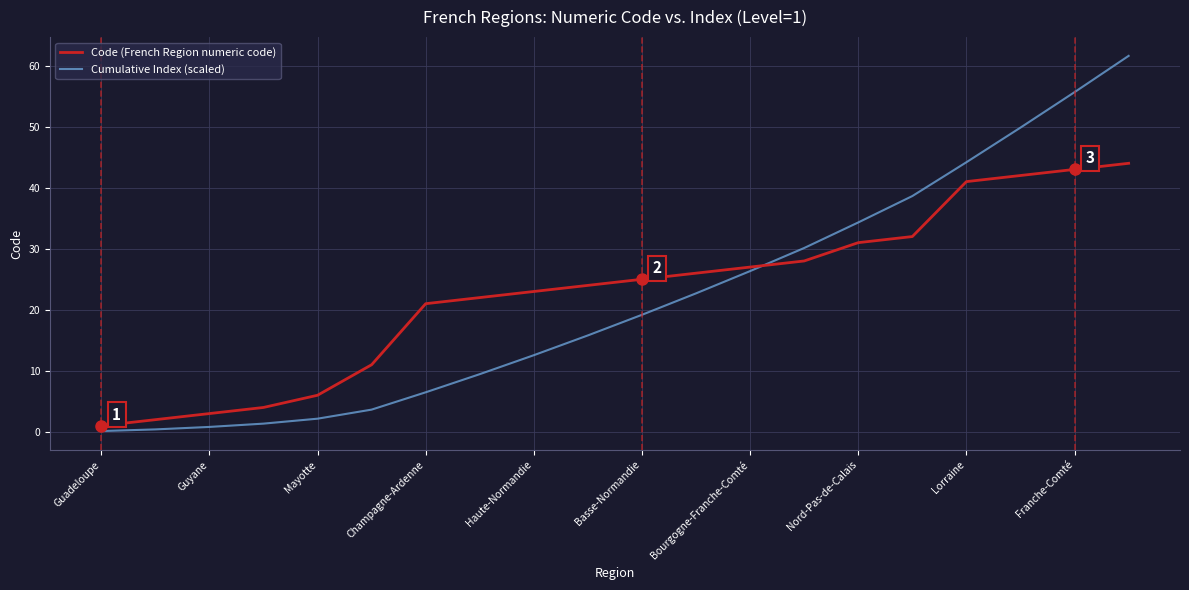

List the series in order of their peak value, highest first.

Cumulative Index (scaled), Code (French Region numeric code)